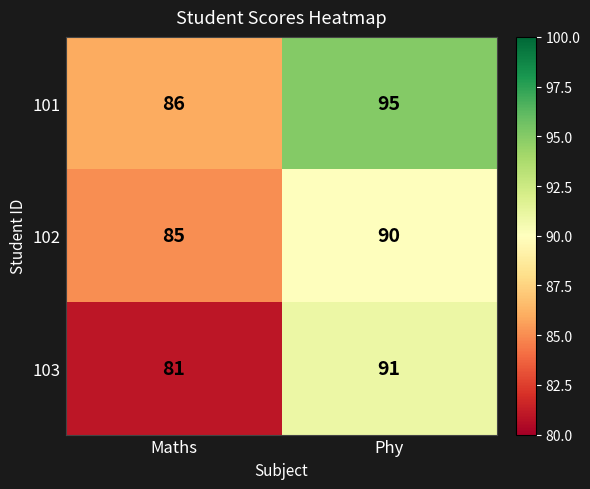

Reading right to left, extract all data points from this chart.

101: Phy=95	Maths=86
102: Phy=90	Maths=85
103: Phy=91	Maths=81